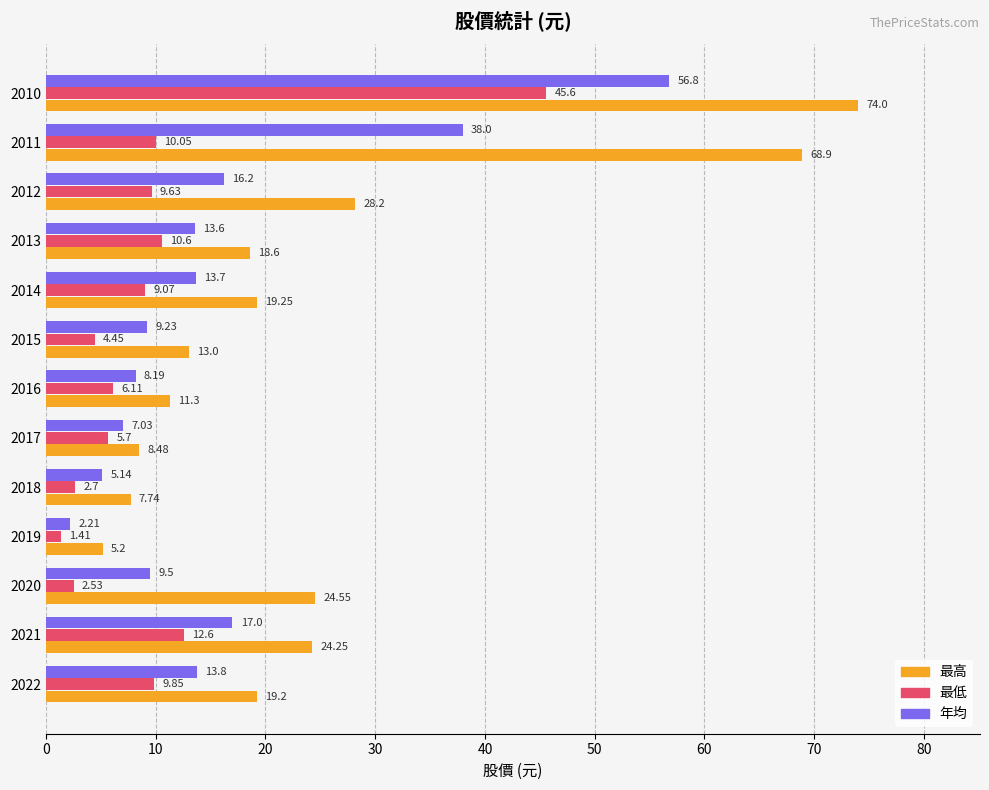

Is the value of 最低 at 2010 greater than the value of 最高 at 2017?

Yes